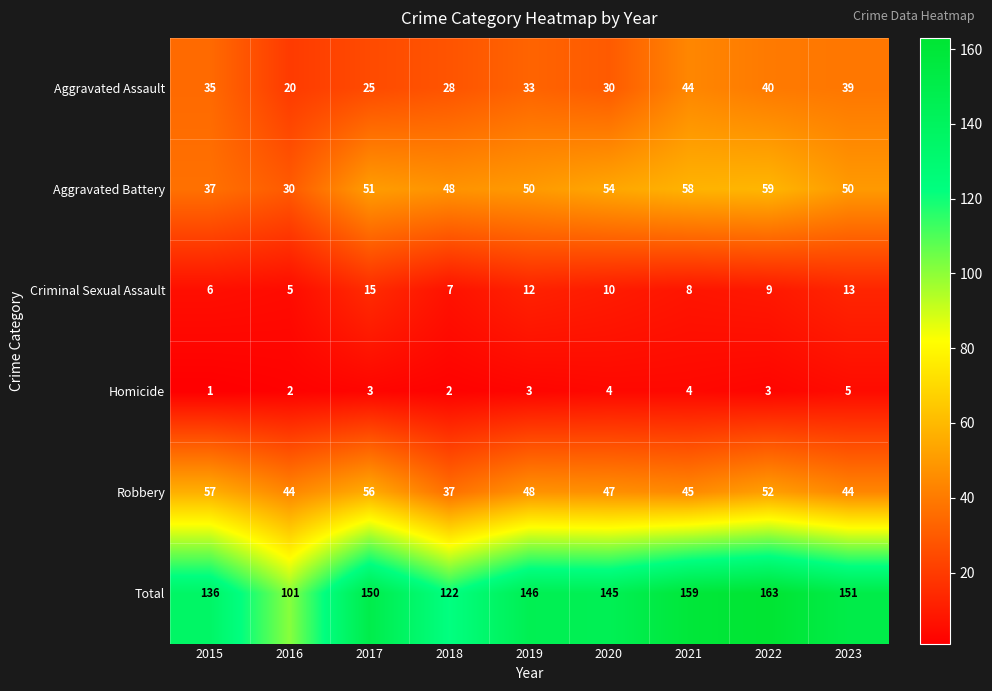

Is it true that Aggravated Battery equals 93 at 2021?

False